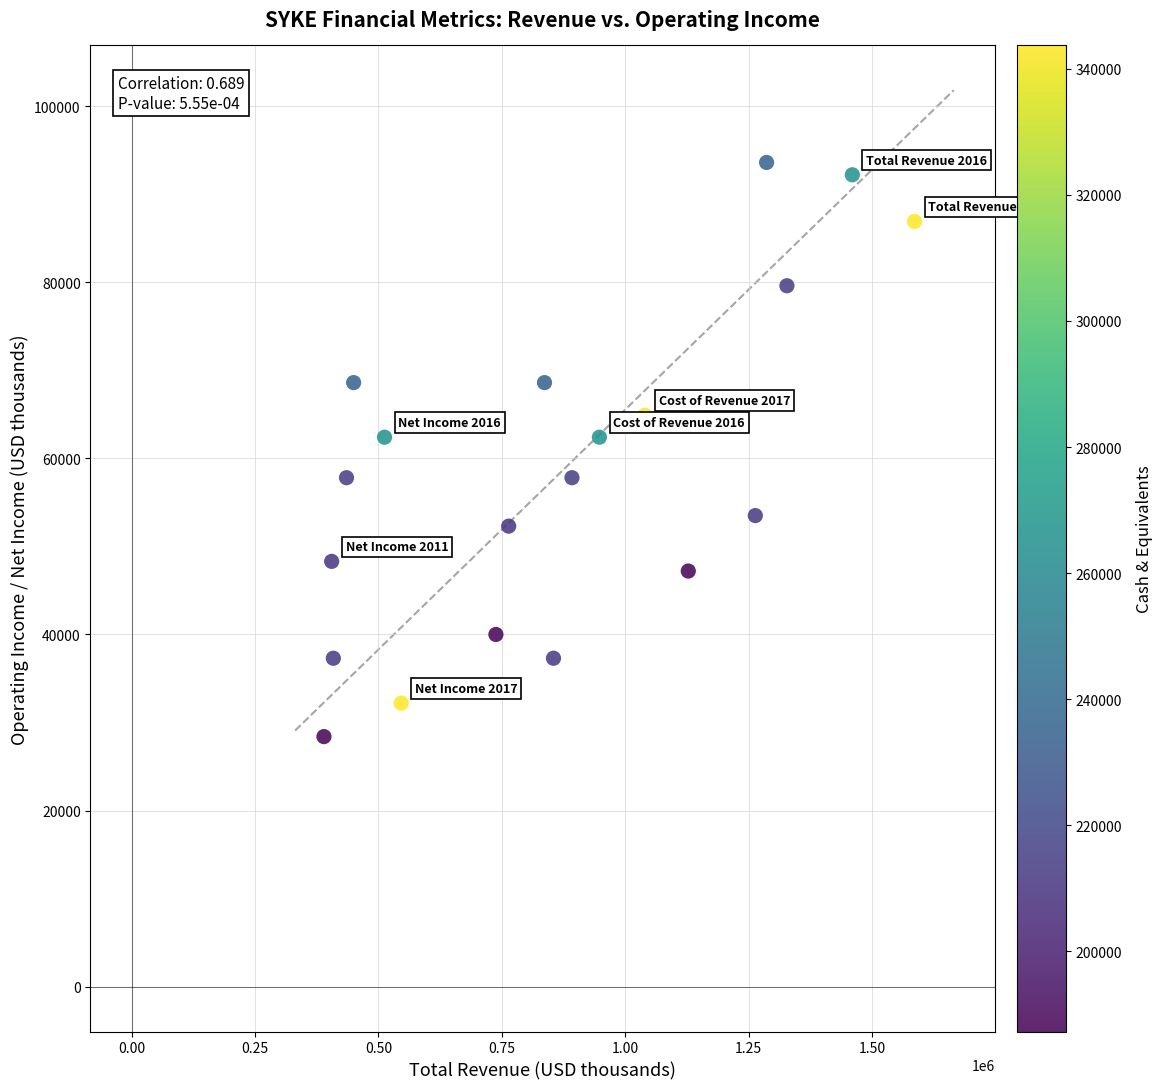

What is the range of Y values (max minus min)?

65200